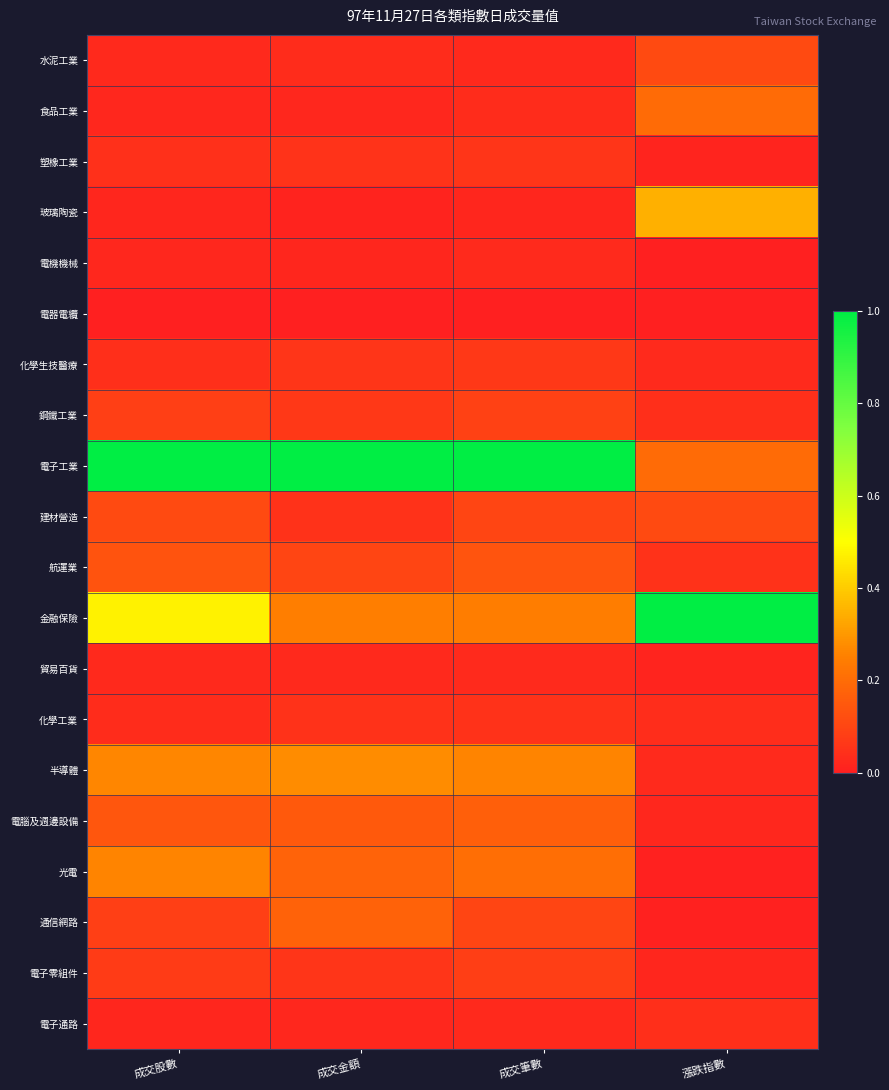

Reading left to right, transcribe all the data shown in this chart.

水泥工業: 成交股數=0.0	成交金額=0.0	成交筆數=0.0	漲跌指數=0.1
食品工業: 成交股數=0.0	成交金額=0.0	成交筆數=0.0	漲跌指數=0.2
塑橡工業: 成交股數=0.0	成交金額=0.1	成交筆數=0.1	漲跌指數=0.0
玻璃陶瓷: 成交股數=0.0	成交金額=0.0	成交筆數=0.0	漲跌指數=0.3
電機機械: 成交股數=0.0	成交金額=0.0	成交筆數=0.0	漲跌指數=0.0
電器電纜: 成交股數=0.0	成交金額=0.0	成交筆數=0.0	漲跌指數=0.0
化學生技醫療: 成交股數=0.0	成交金額=0.1	成交筆數=0.1	漲跌指數=0.0
鋼鐵工業: 成交股數=0.1	成交金額=0.1	成交筆數=0.1	漲跌指數=0.0
電子工業: 成交股數=1.0	成交金額=1.0	成交筆數=1.0	漲跌指數=0.2
建材營造: 成交股數=0.1	成交金額=0.0	成交筆數=0.1	漲跌指數=0.1
航運業: 成交股數=0.1	成交金額=0.1	成交筆數=0.1	漲跌指數=0.1
金融保險: 成交股數=0.5	成交金額=0.2	成交筆數=0.2	漲跌指數=1.0
貿易百貨: 成交股數=0.0	成交金額=0.0	成交筆數=0.0	漲跌指數=0.0
化學工業: 成交股數=0.0	成交金額=0.0	成交筆數=0.0	漲跌指數=0.0
半導體: 成交股數=0.3	成交金額=0.3	成交筆數=0.3	漲跌指數=0.0
電腦及週邊設備: 成交股數=0.1	成交金額=0.2	成交筆數=0.2	漲跌指數=0.0
光電: 成交股數=0.3	成交金額=0.2	成交筆數=0.2	漲跌指數=0.0
通信網路: 成交股數=0.1	成交金額=0.2	成交筆數=0.1	漲跌指數=0.0
電子零組件: 成交股數=0.1	成交金額=0.1	成交筆數=0.1	漲跌指數=0.0
電子通路: 成交股數=0.0	成交金額=0.0	成交筆數=0.0	漲跌指數=0.0